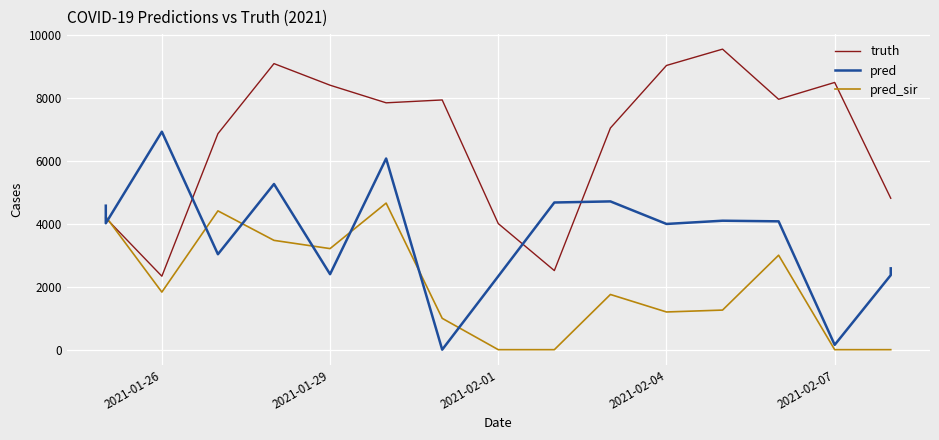

What is the sum of all pred values?

61332.5